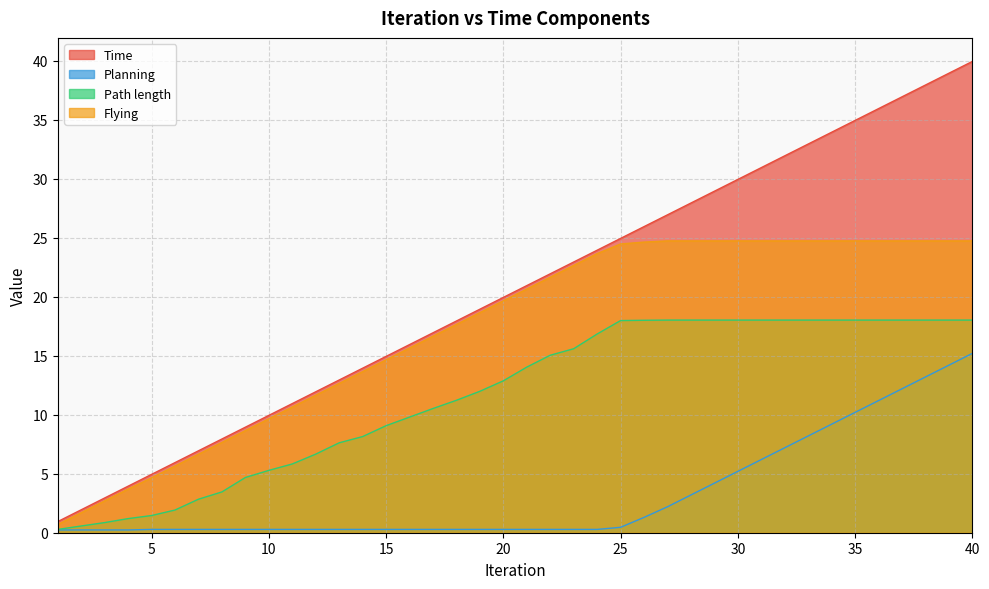

Which series has the largest total across all categories?

Time